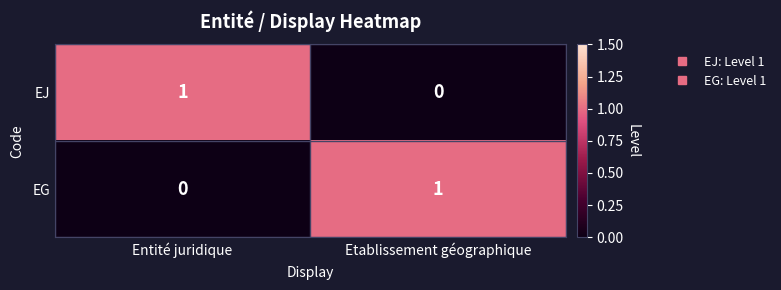

What is the maximum value shown in the chart?

1